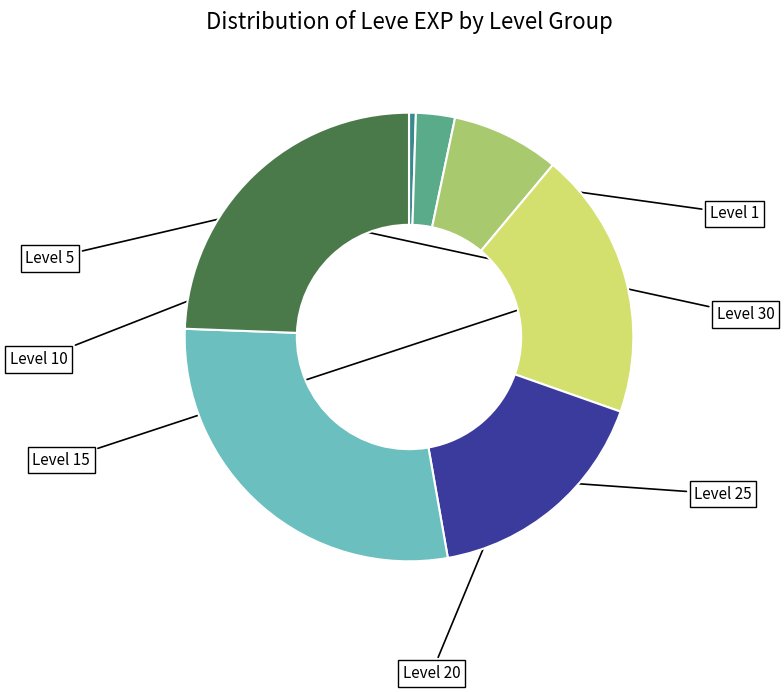

Is there a majority slice in this chart?

No